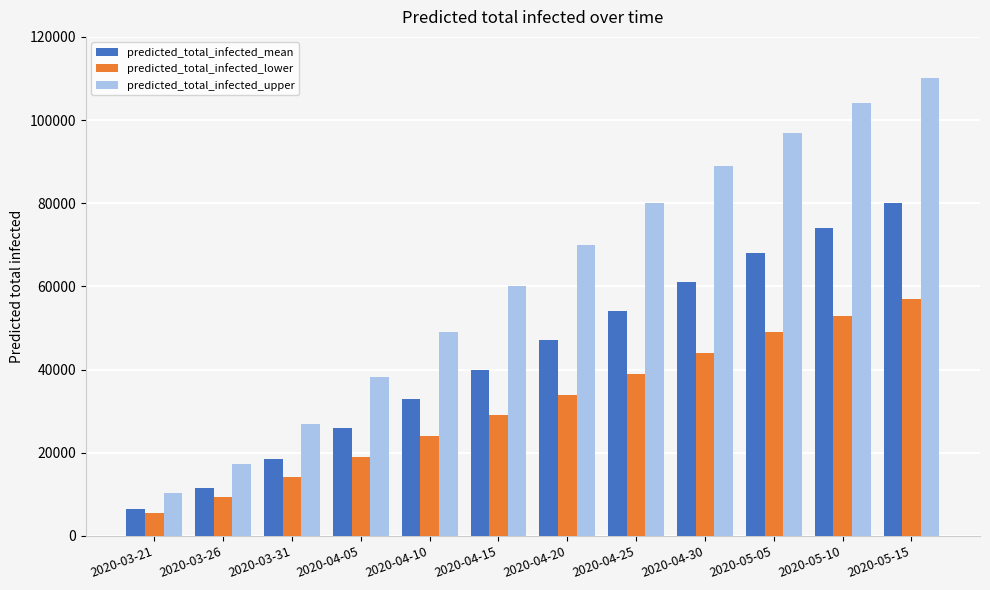

List the labels in order of predicted_total_infected_mean value, largest first.

2020-05-15, 2020-05-10, 2020-05-05, 2020-04-30, 2020-04-25, 2020-04-20, 2020-04-15, 2020-04-10, 2020-04-05, 2020-03-31, 2020-03-26, 2020-03-21